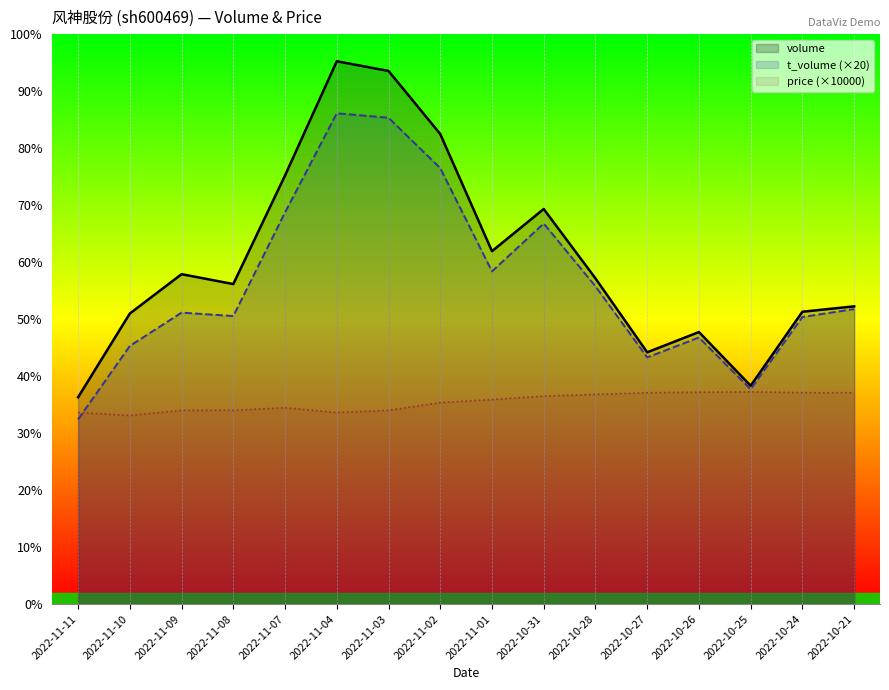

What is the highest value of the t_volume (×20) series?

114000.0